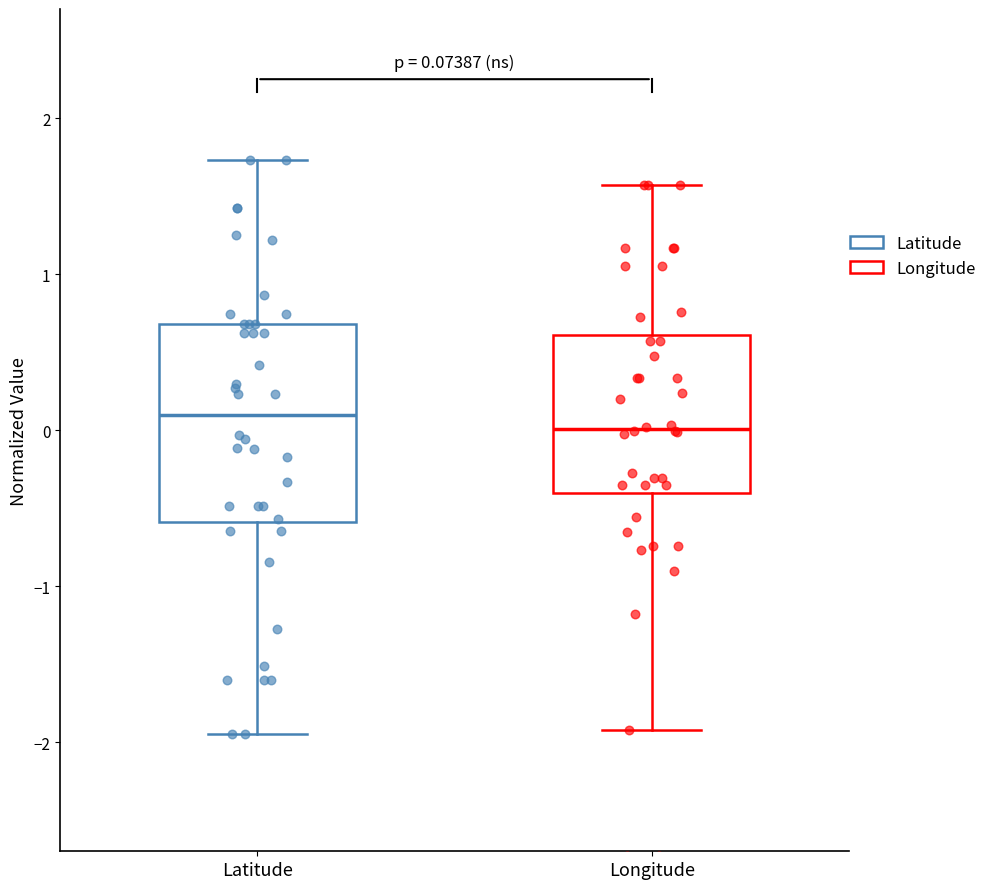

Which box is the tallest, from its lower edge to its upper edge?

Latitude